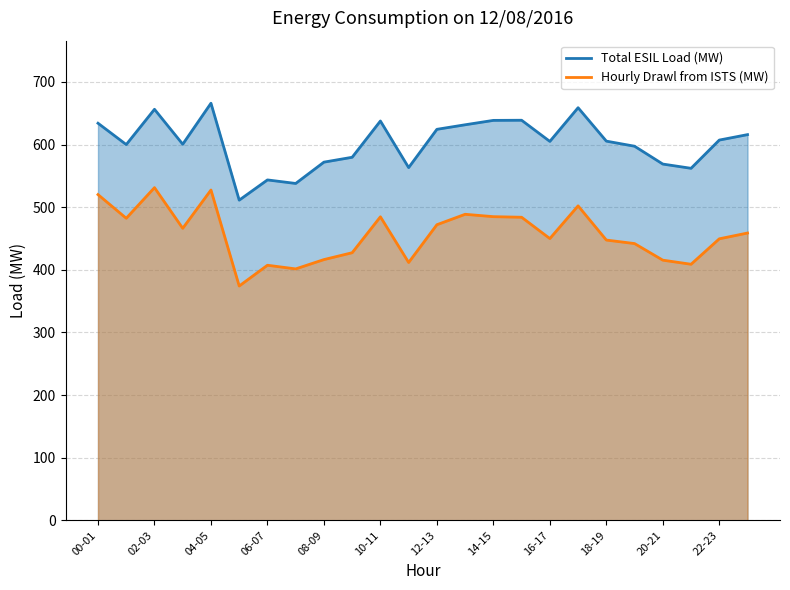

True or false: Total ESIL Load (MW) and Hourly Drawl from ISTS (MW) cross at least once.

False